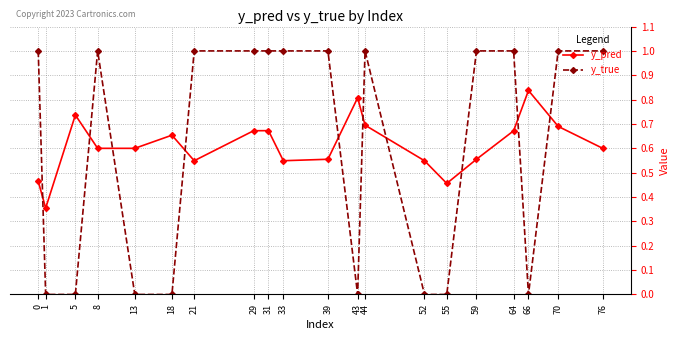

How many times do y_true and y_pred cross each other?

10